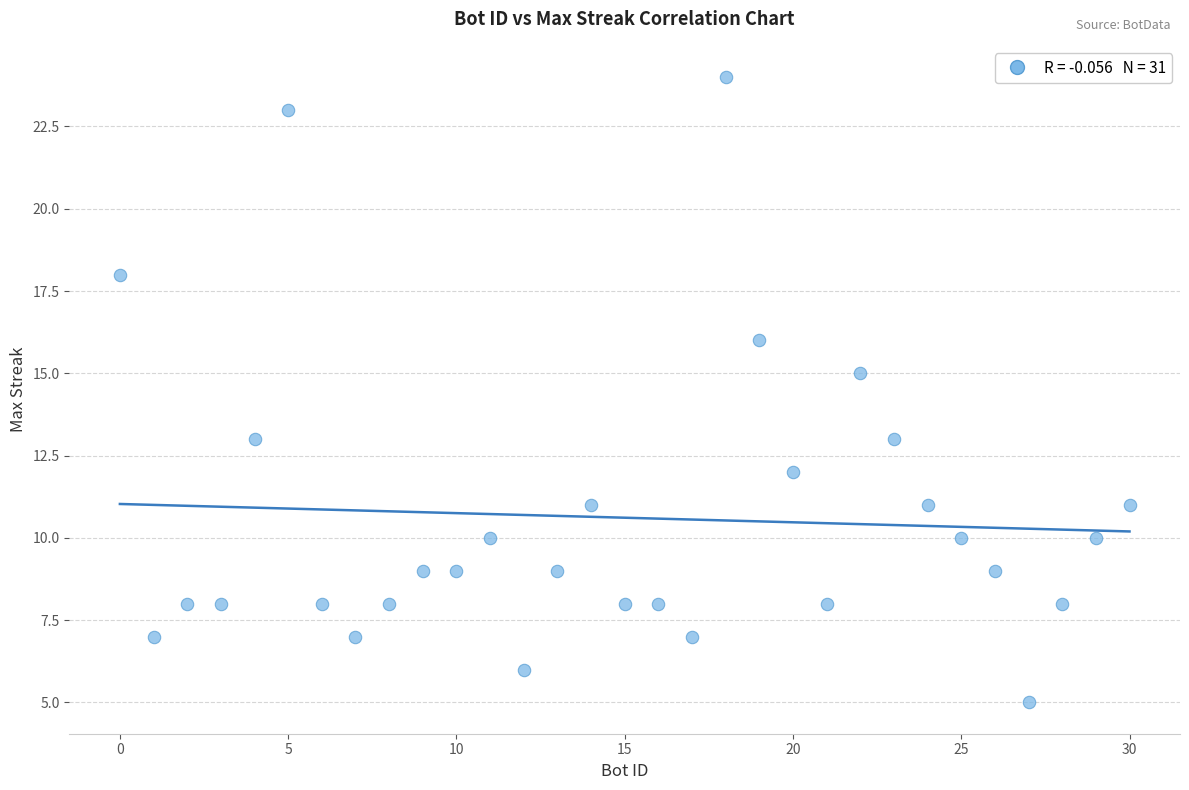

What is the range of Y values (max minus min)?

19